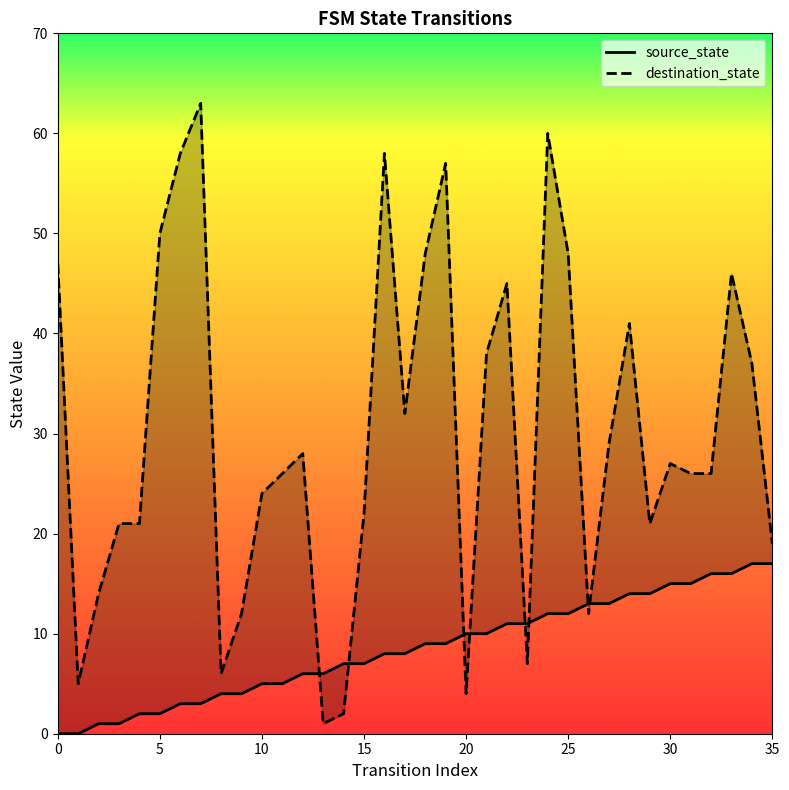

What is the difference between the second highest and minimum values in the destination_state series?

59